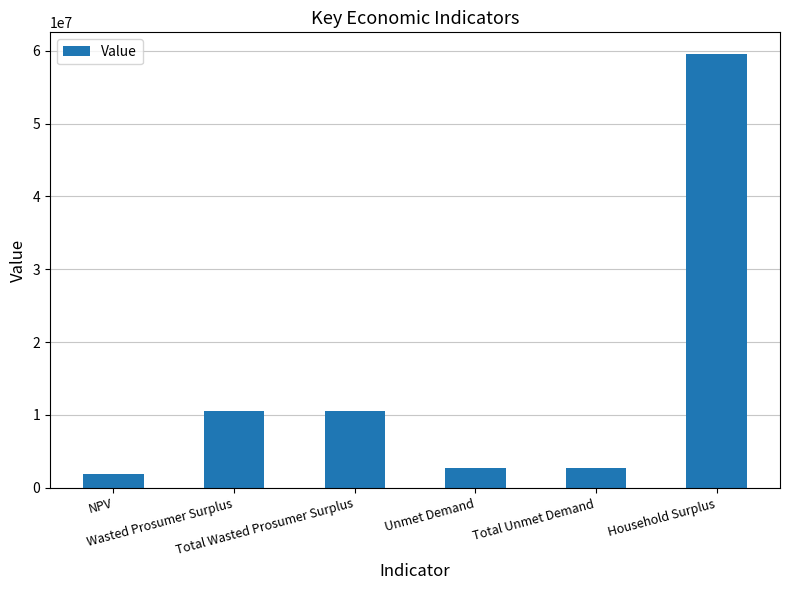

What is the greatest value displayed?

59554351.6